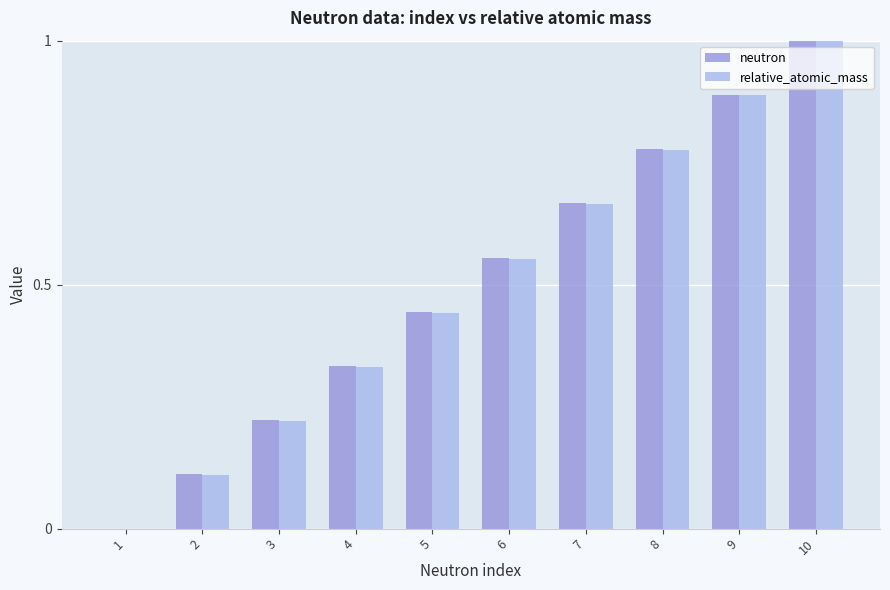

Between 1 and 4, which series saw the biggest shift?

neutron